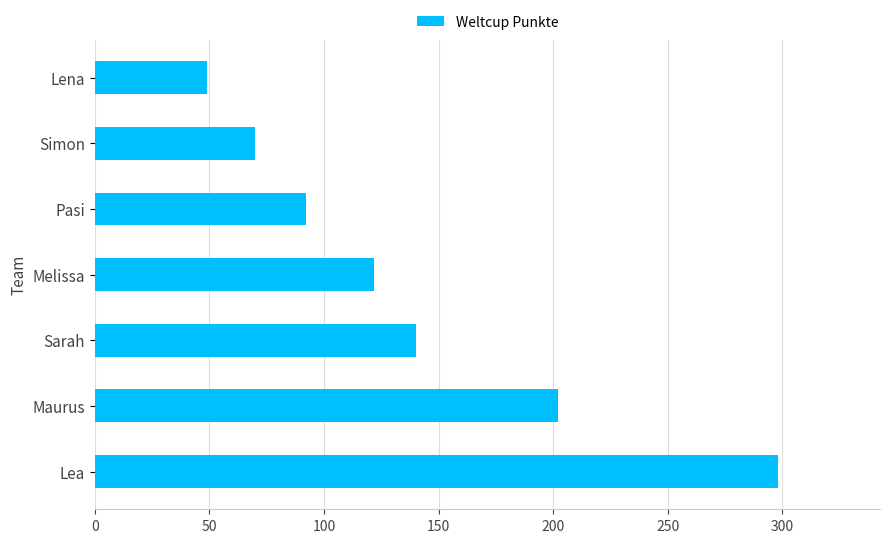

The value at Simon is 70. True or false?

True